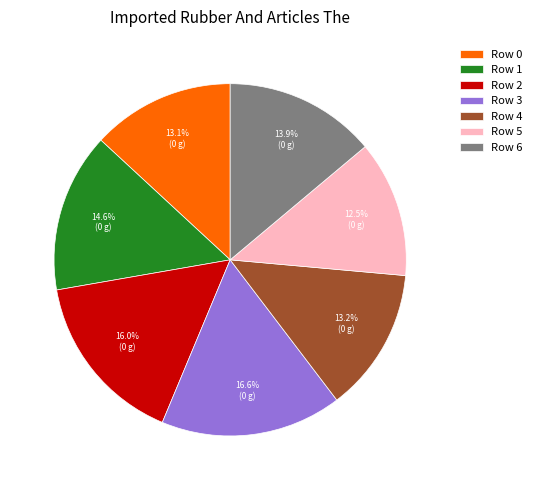

Combined, do Row 2 and Row 6 account for over 50%?

No